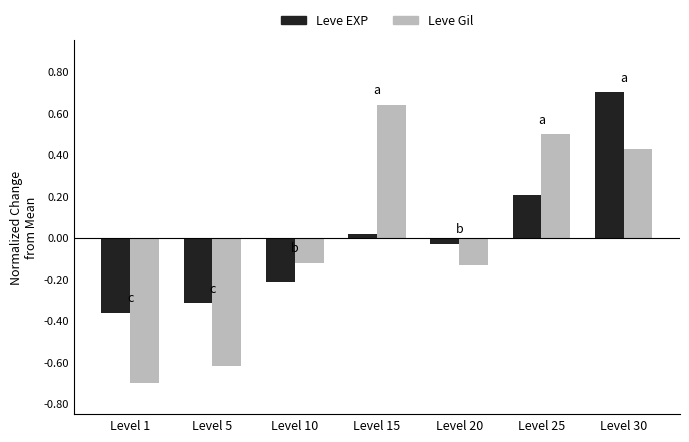

What are all the series names shown in the legend?

Leve EXP, Leve Gil